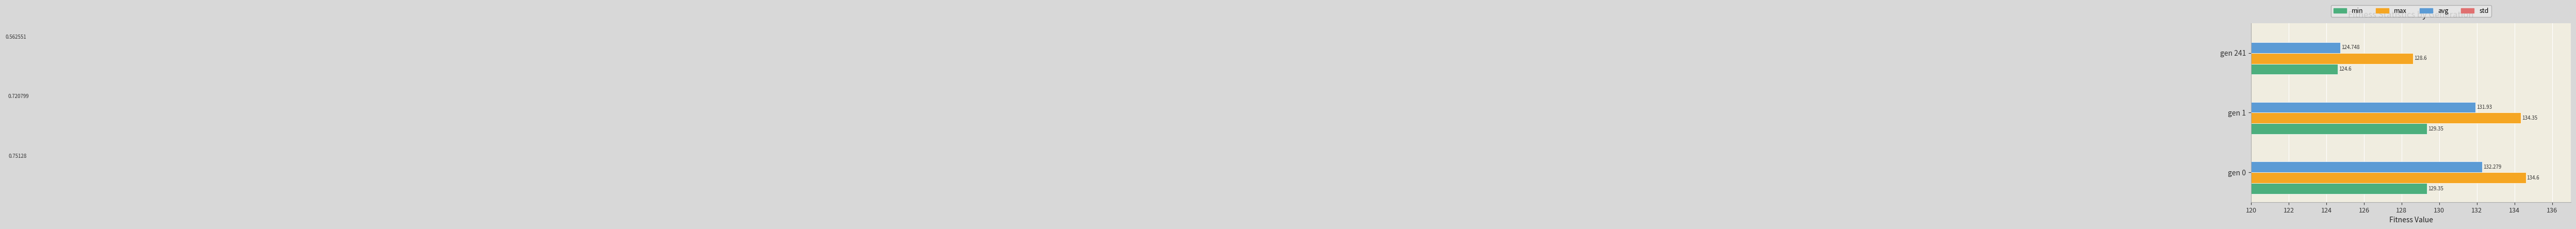

What is the approximate value of std at gen 0?

0.8